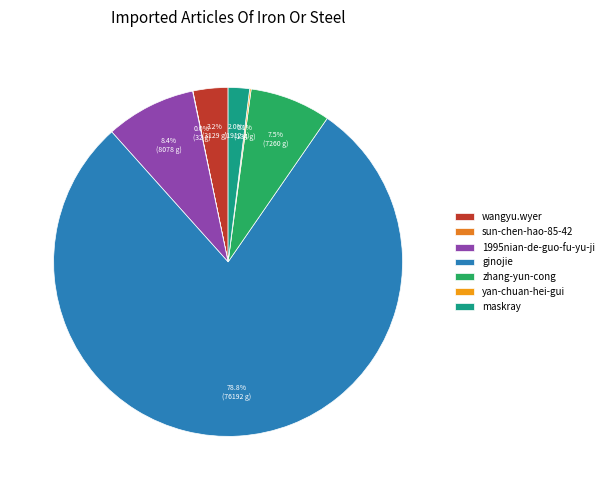

Is maskray the majority of the pie?

No